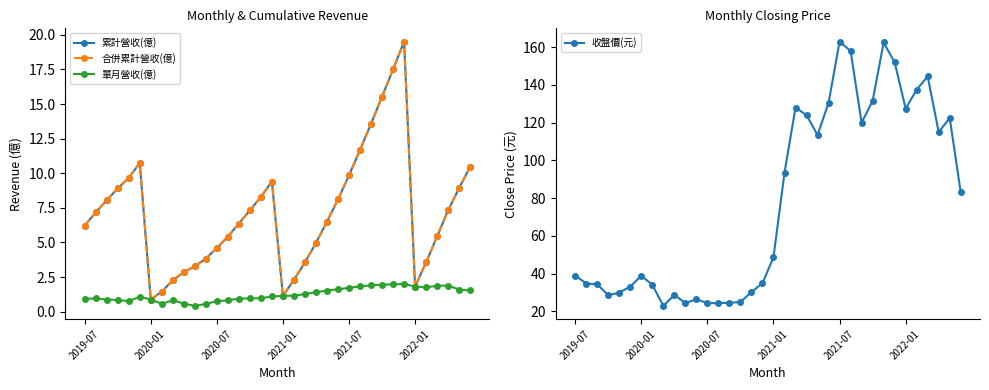

What is the lowest value of the 收盤價(元) series?

22.9